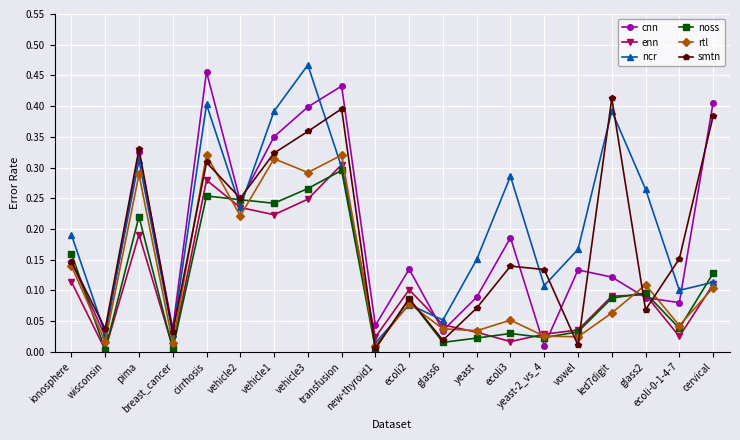

What are all the series names shown in the legend?

cnn, enn, ncr, noss, rtl, smtn